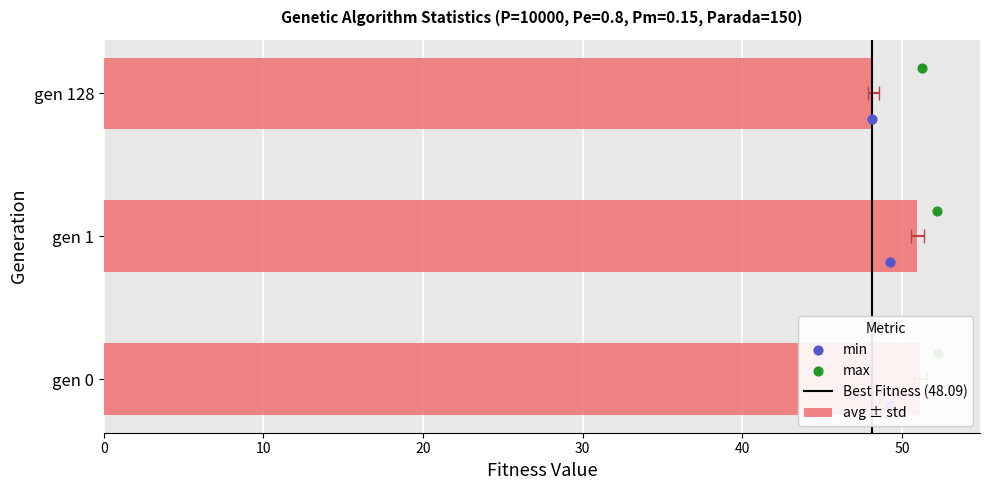

Is the value of avg at gen 1 greater than the value of max at gen 0?

No